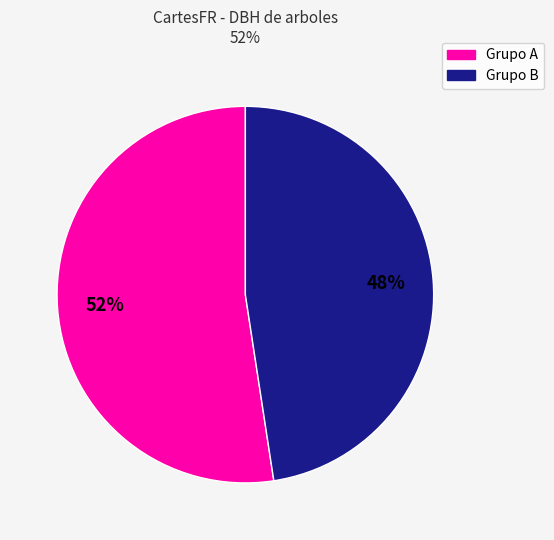

Is there any slice that represents more than half of the pie?

Yes